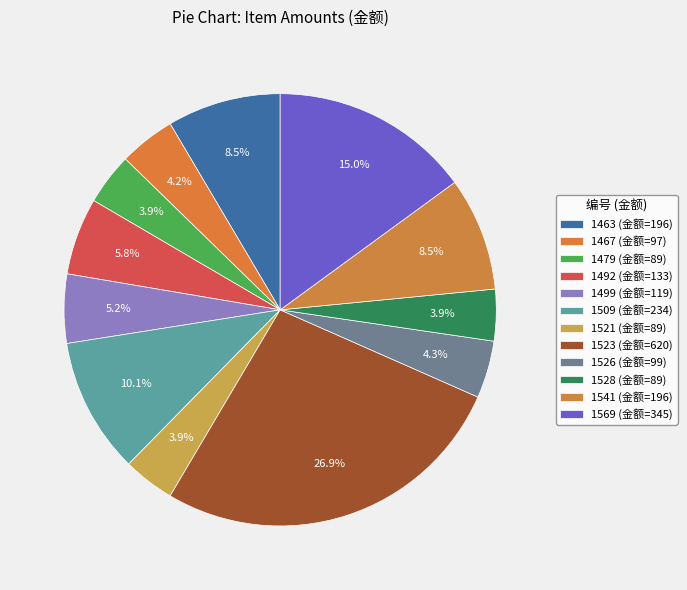

To the nearest percent, what is the combined percentage of 1526 and 1463?

13%